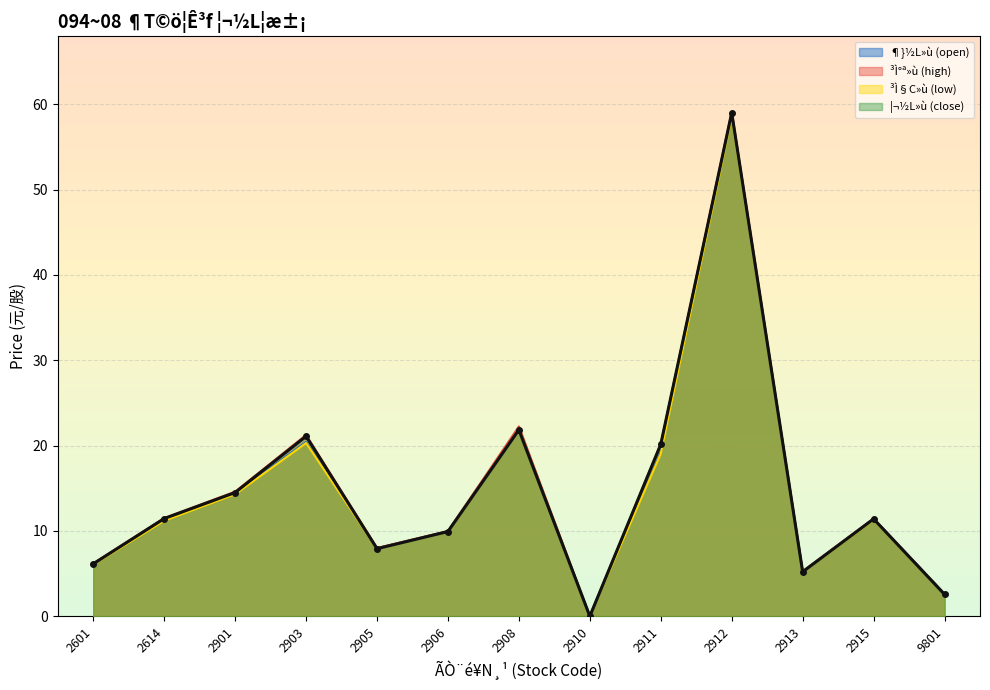

How many lines are shown in the chart?

4